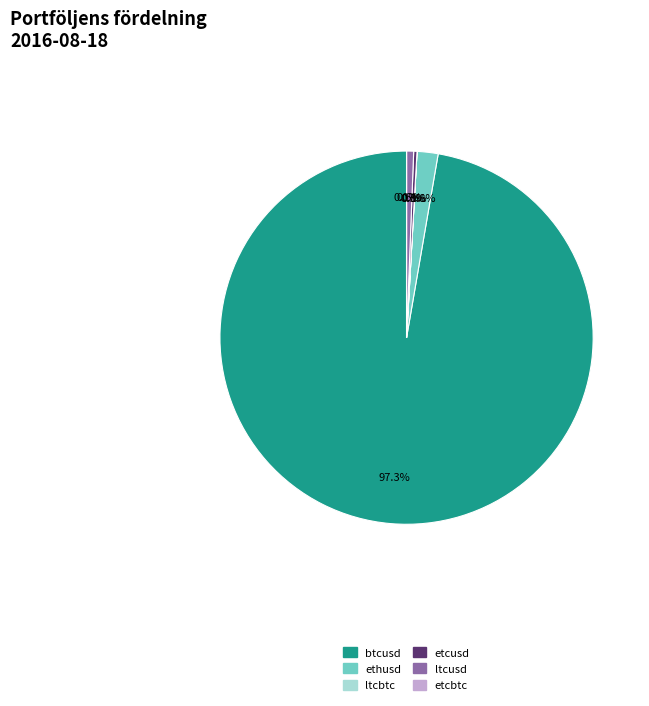

Is btcusd the majority of the pie?

Yes